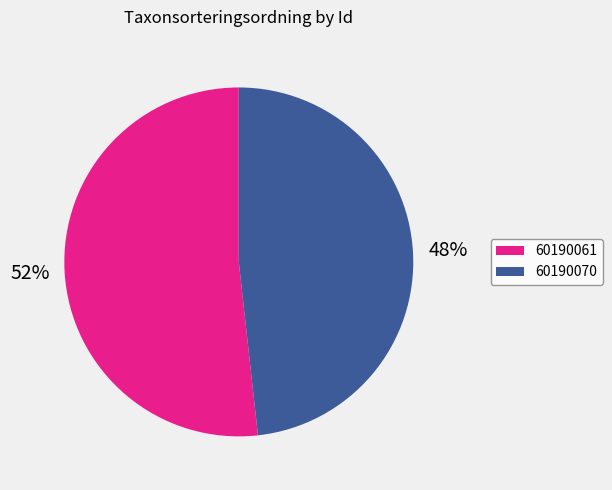

Approximately how many times larger is the value at 60190061 compared to 60190070?

1.1